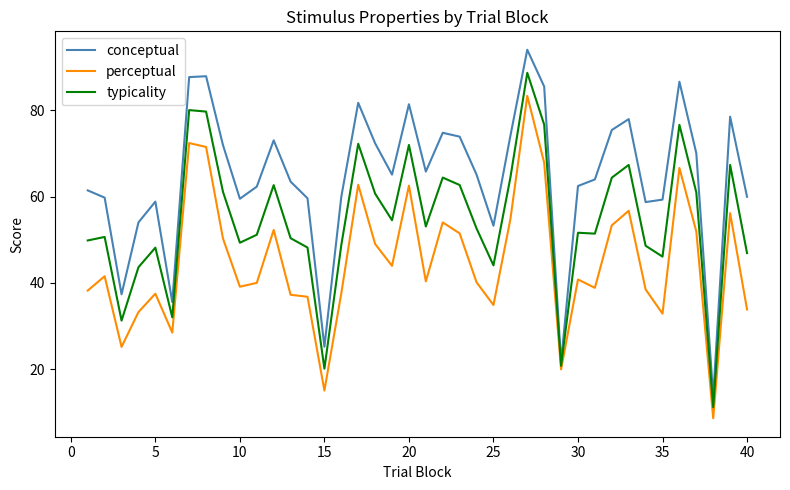

Rank the series by their average value, from highest to lowest.

conceptual, typicality, perceptual